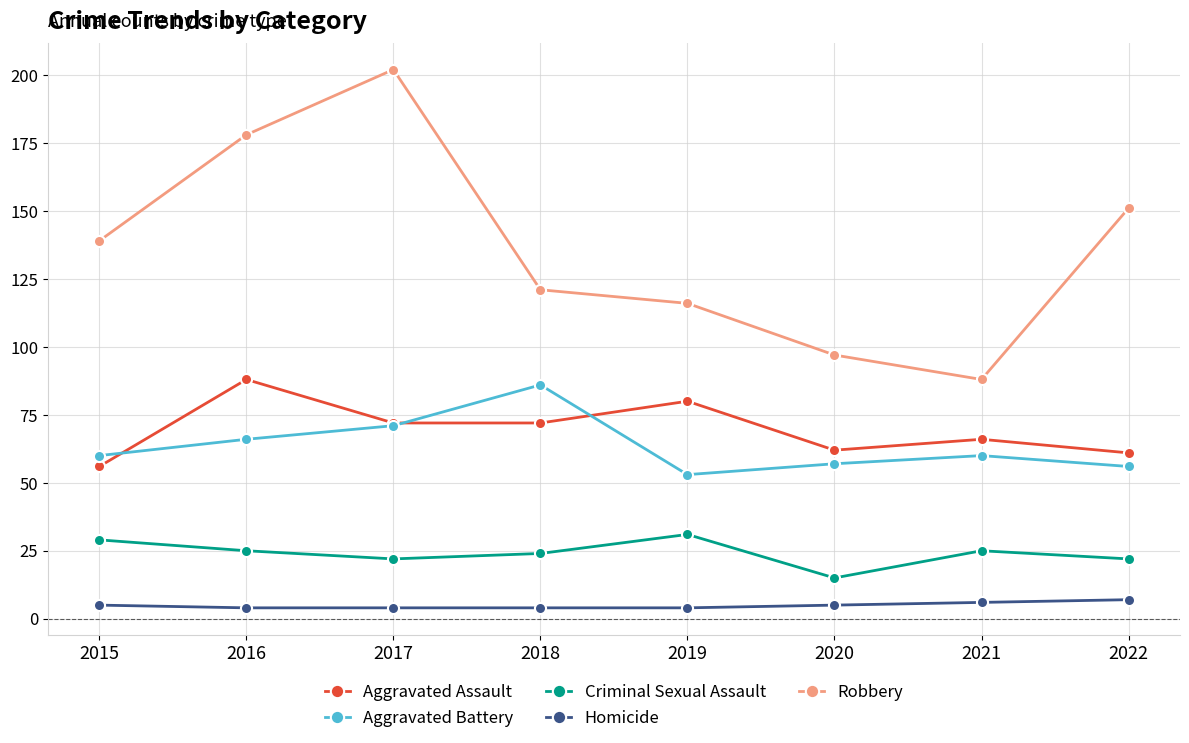

Between 2020 and 2022, which series saw the biggest shift?

Robbery